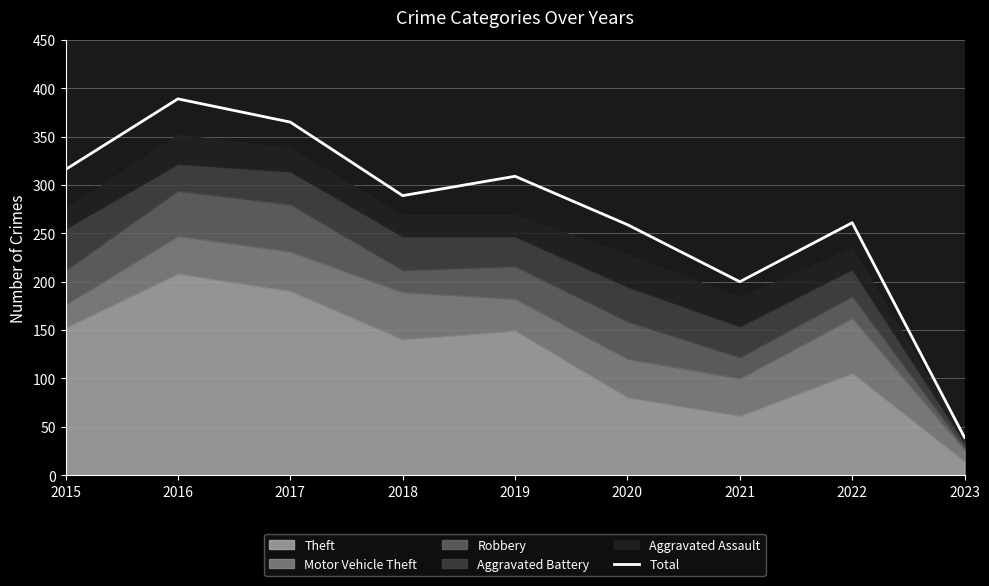

The chart shows a value of 261 at 2022. True or false?

True